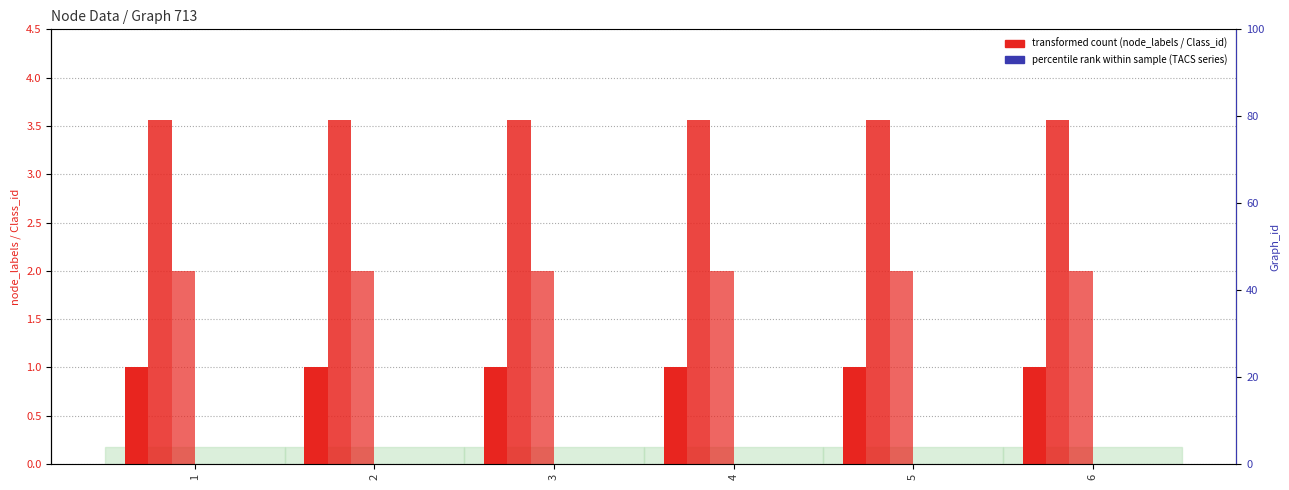

What is the sum of the Graph_id values at 4 and 6?

7.1